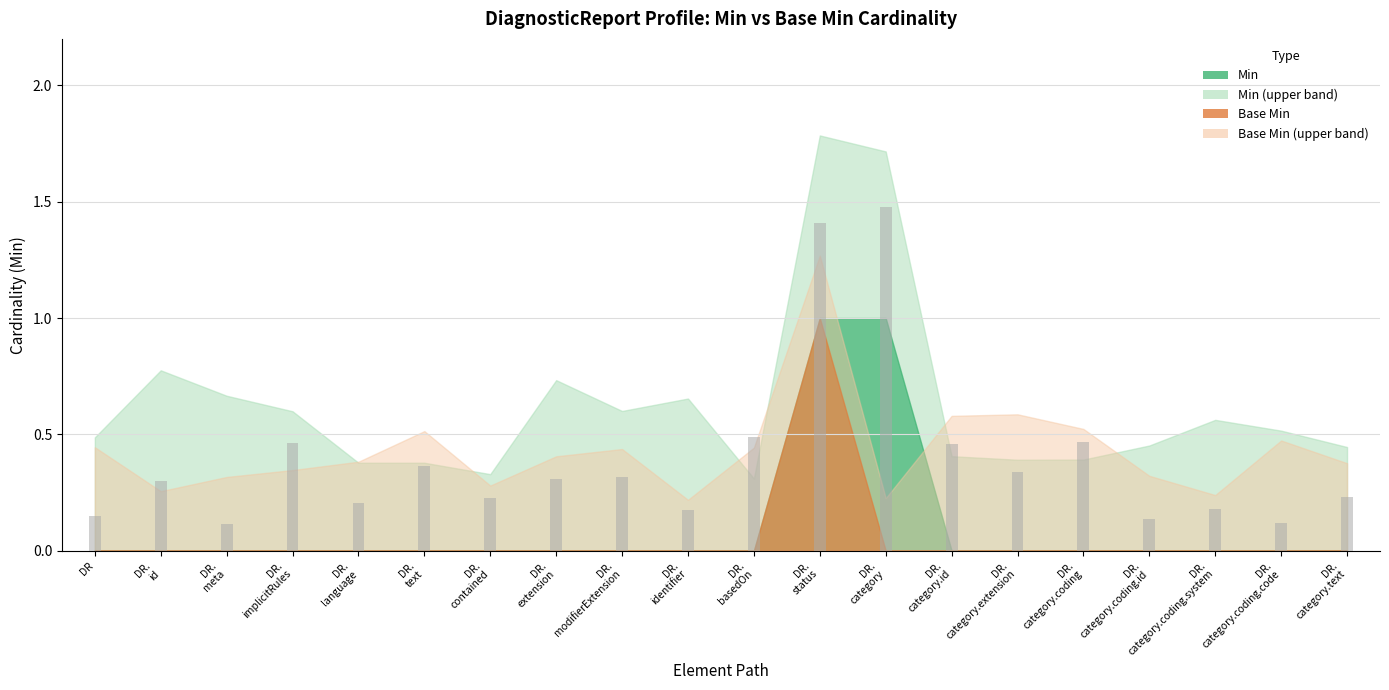

Is it true that the value at DR is 0.1?

True